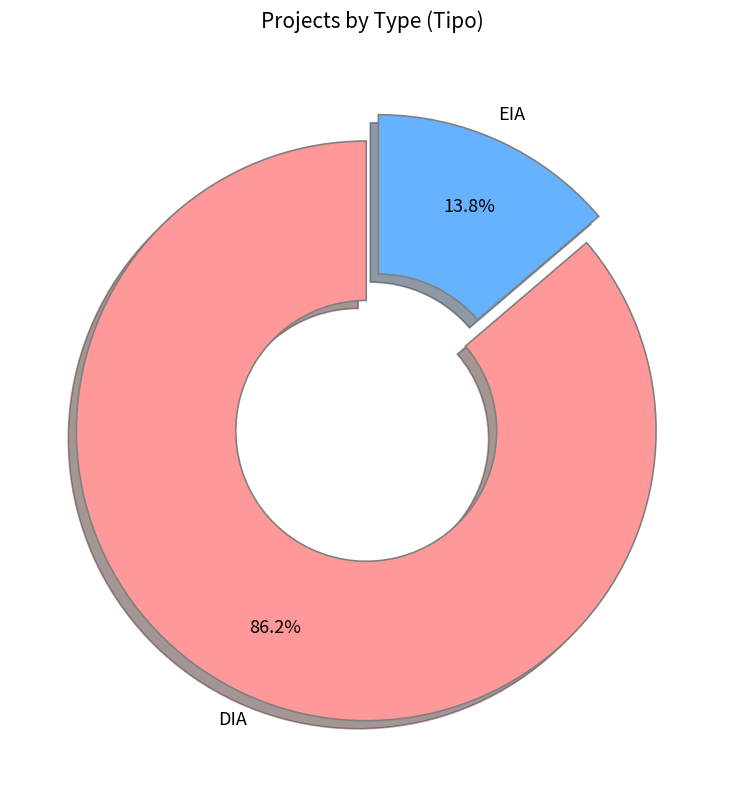

Rank the categories by value from highest to lowest.

DIA, EIA